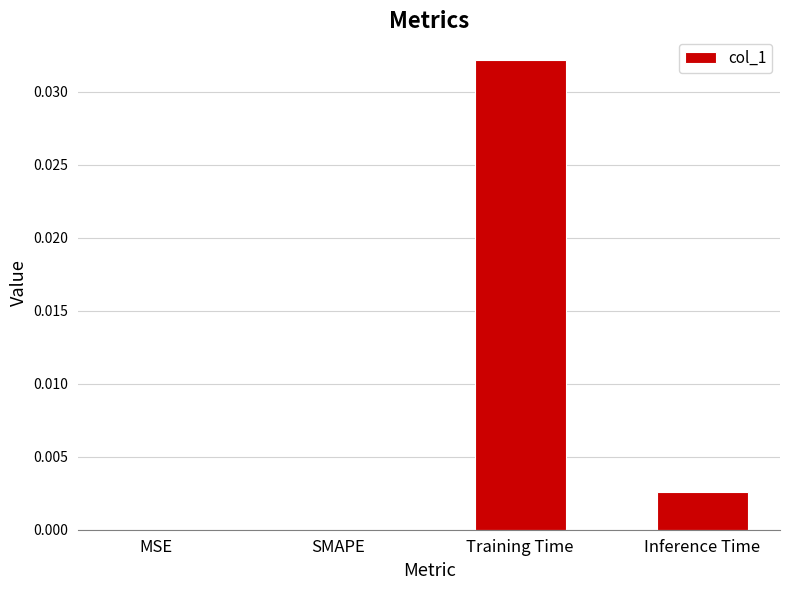

Count the number of data series in this chart.

1